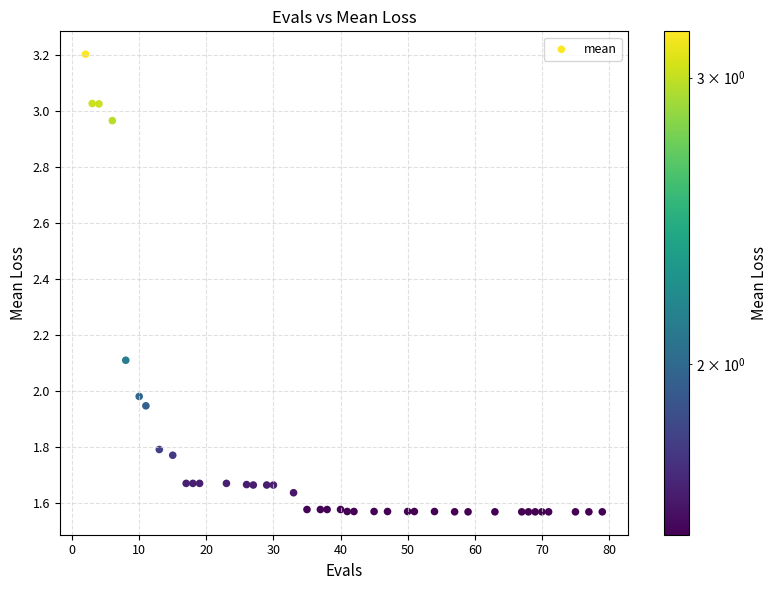

What is the range of X values (max minus min)?

77.0